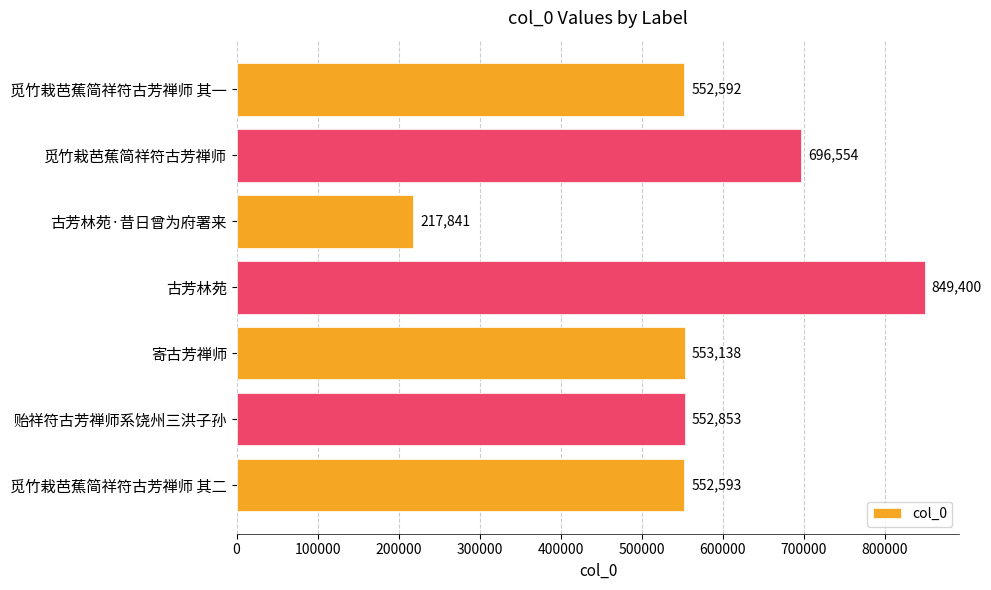

How many bars are there in total?

7